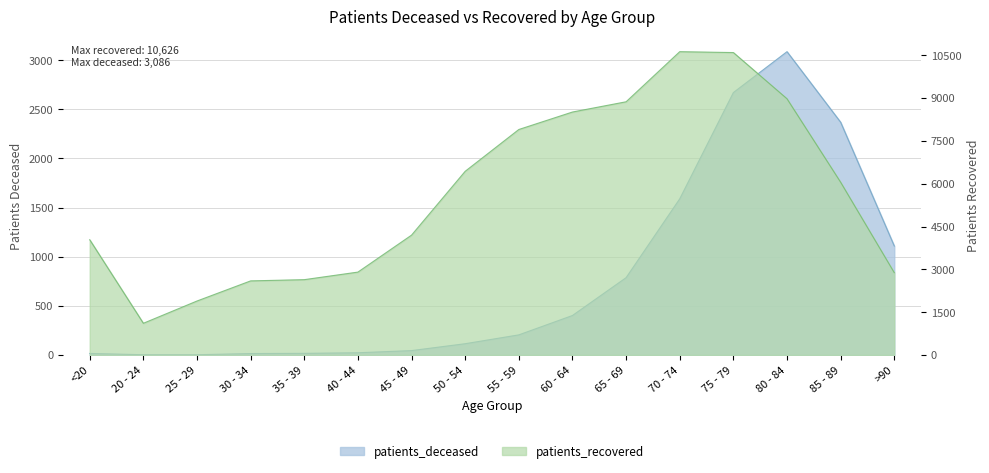

True or false: patients_recovered and patients_deceased cross at least once.

False